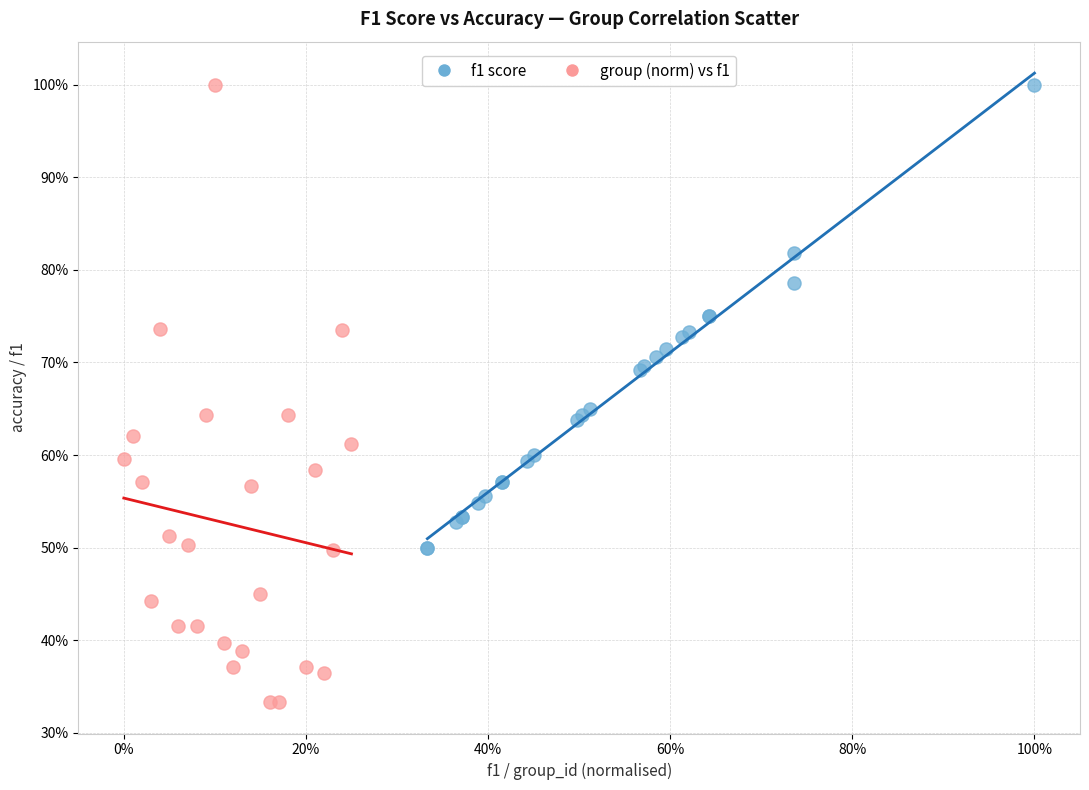

What are all the series names shown in the legend?

f1 score, group (norm) vs f1